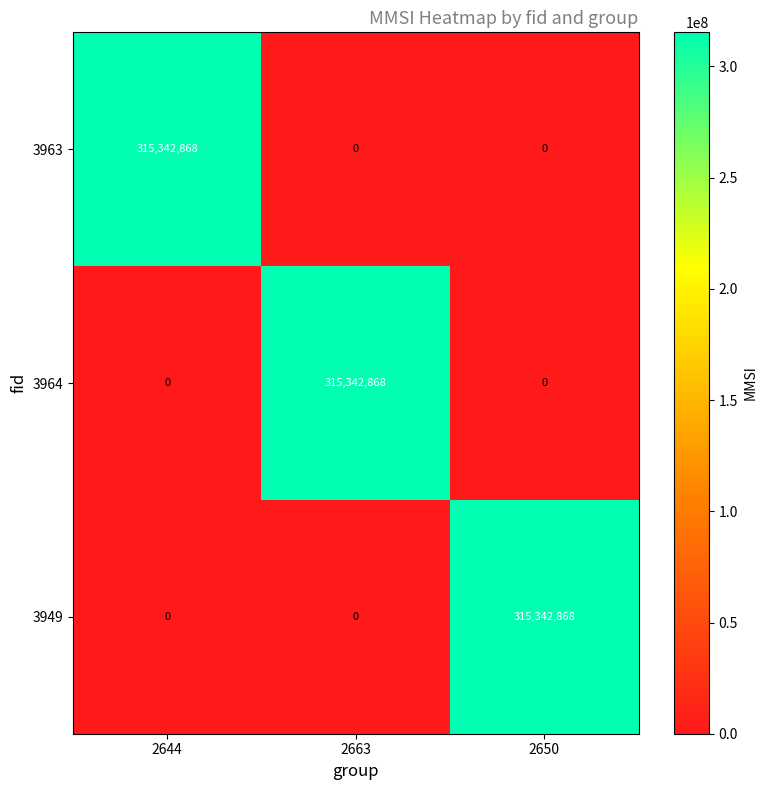

What is the greatest value displayed?

315342868